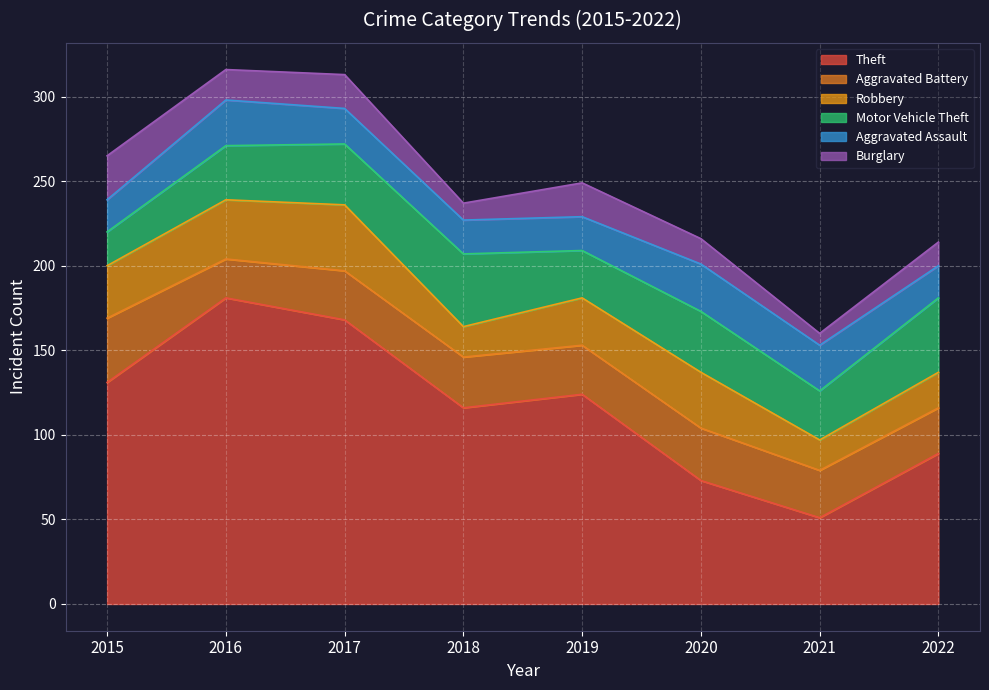

Reading right to left, transcribe all the data shown in this chart.

Theft: 2022=89	2021=51	2020=73	2019=124	2018=116	2017=168	2016=181	2015=131
Aggravated Battery: 2022=27	2021=28	2020=31	2019=29	2018=30	2017=29	2016=23	2015=38
Robbery: 2022=21	2021=18	2020=33	2019=28	2018=18	2017=39	2016=35	2015=31
Motor Vehicle Theft: 2022=44	2021=29	2020=36	2019=28	2018=43	2017=36	2016=32	2015=20
Aggravated Assault: 2022=19	2021=27	2020=28	2019=20	2018=20	2017=21	2016=27	2015=19
Burglary: 2022=14	2021=7	2020=15	2019=20	2018=10	2017=20	2016=18	2015=26